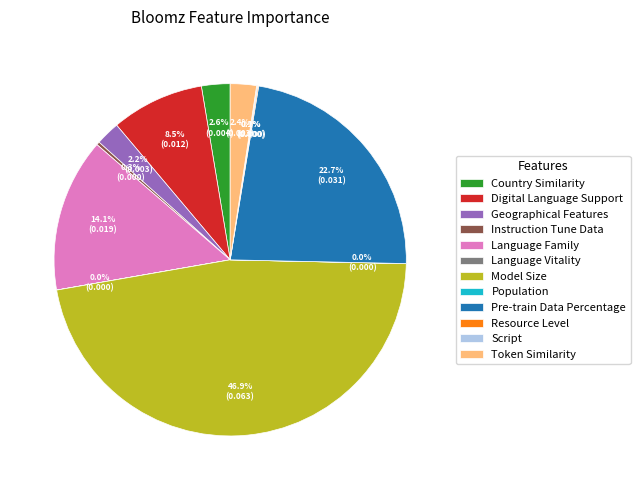

What percentage is NOT represented by Language Family?

85.9%